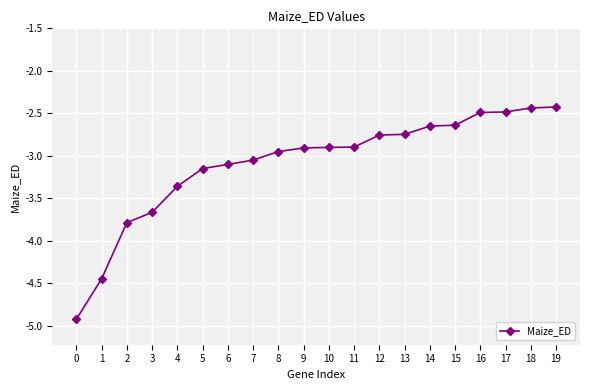

The chart shows a value of -4.0 at 8. True or false?

False